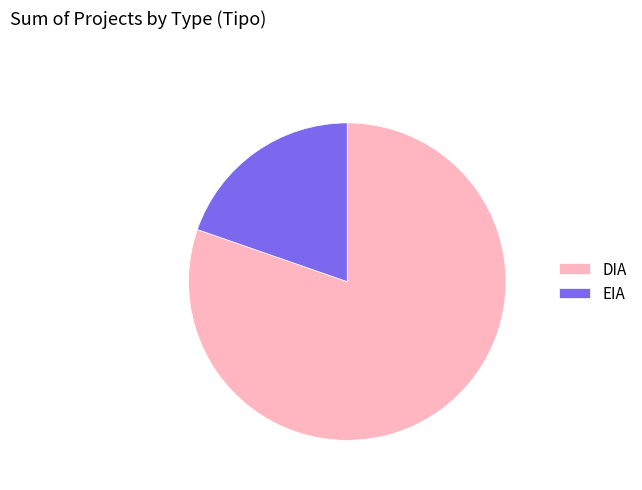

What is the majority slice?

DIA